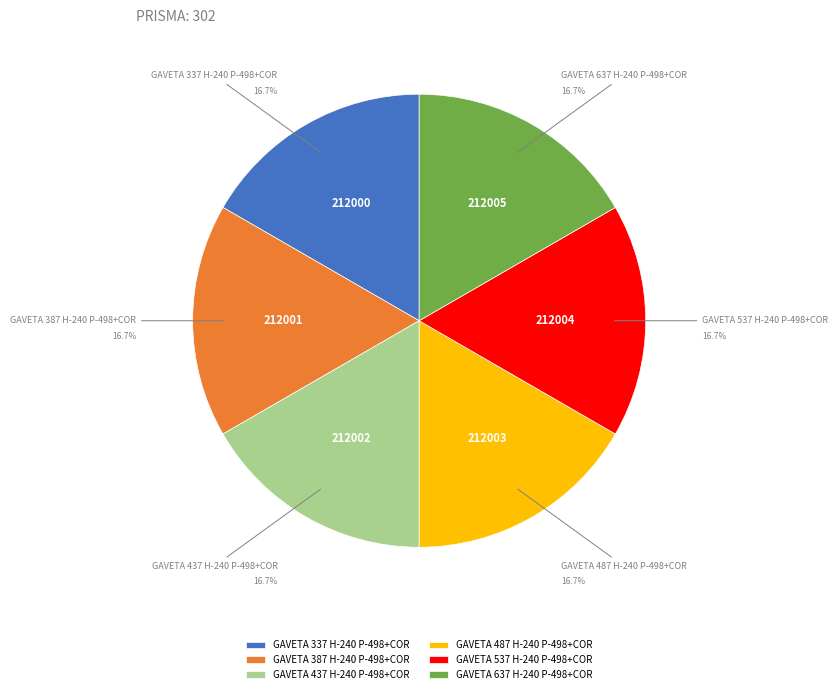

Count the number of slices in the pie.

6